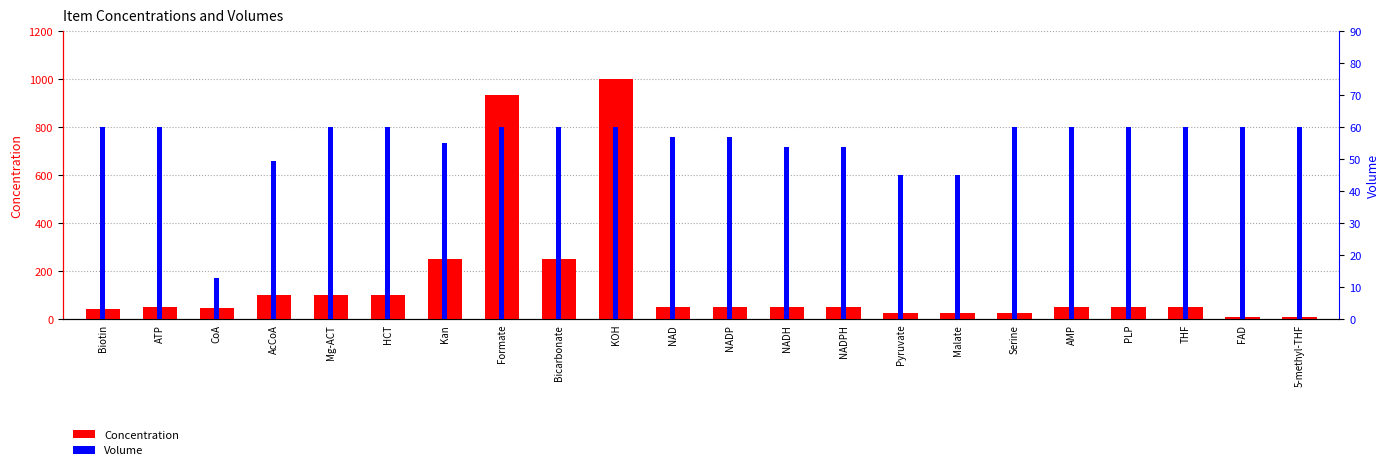

How many bars are there in total?

44